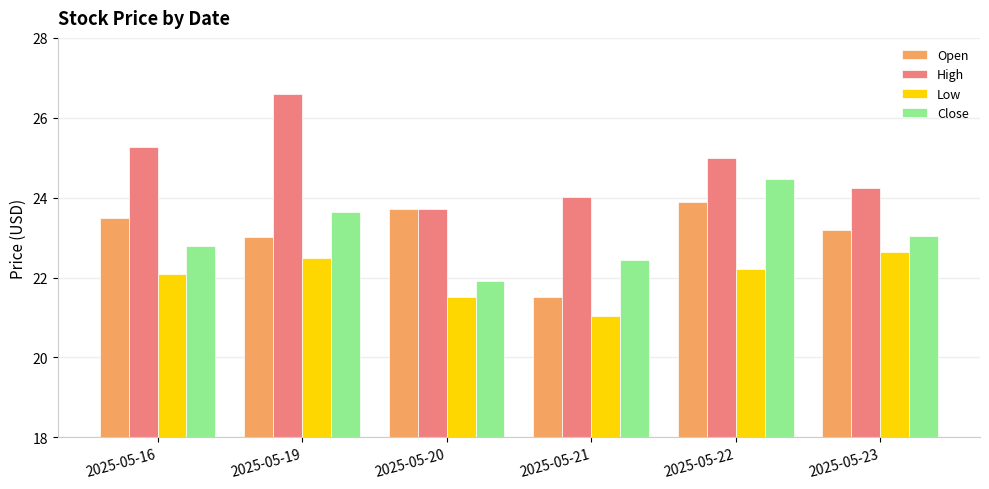

What is the maximum value for High?

26.6